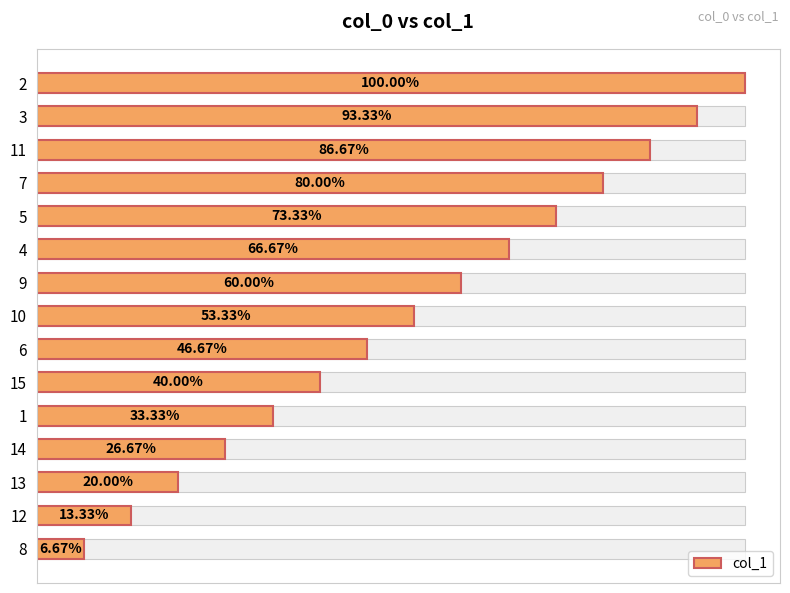

Reading left to right, what are all the values shown in this chart?

1	2	3	4	5	6	7	8	9	10	11	12	13	14	15